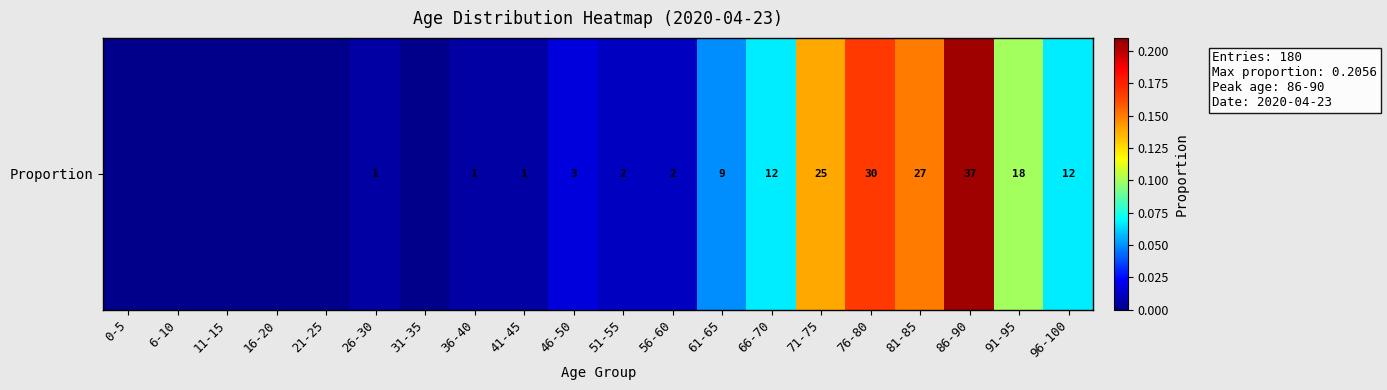

List the labels in order of value, smallest first.

0-5, 6-10, 11-15, 16-20, 21-25, 31-35, 26-30, 36-40, 41-45, 51-55, 56-60, 46-50, 61-65, 66-70, 96-100, 91-95, 71-75, 81-85, 76-80, 86-90